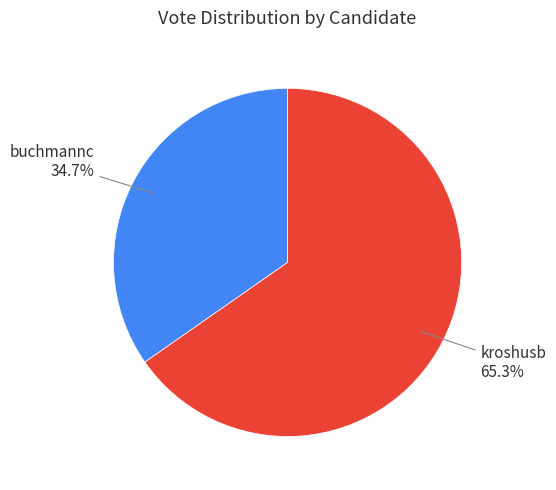

To the nearest percent, what percentage of the pie is kroshusb?

65%